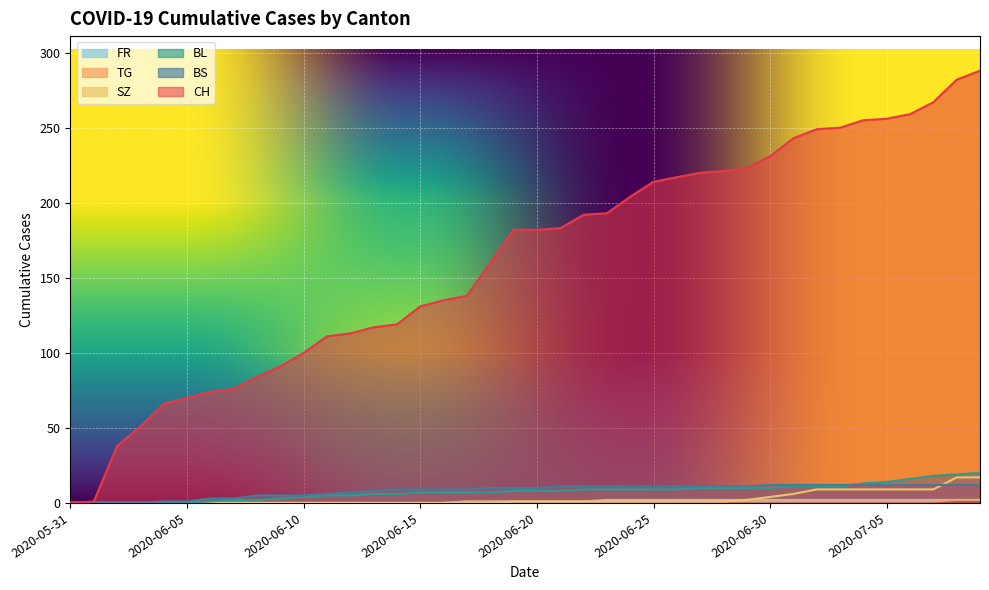

What is the average value of the SZ series?

3